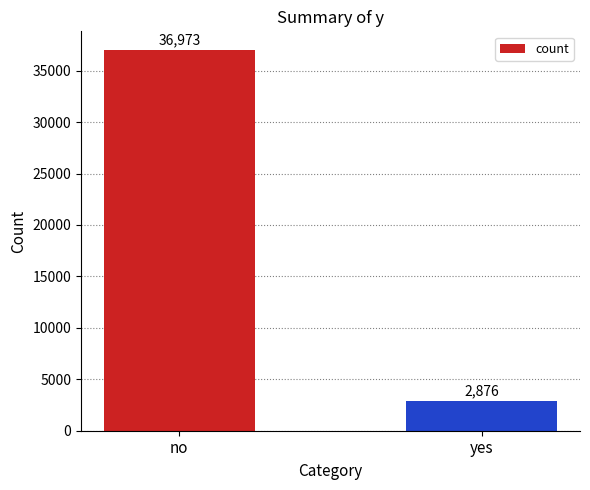

Reading left to right, what are all the values shown in this chart?

no=36973	yes=2876